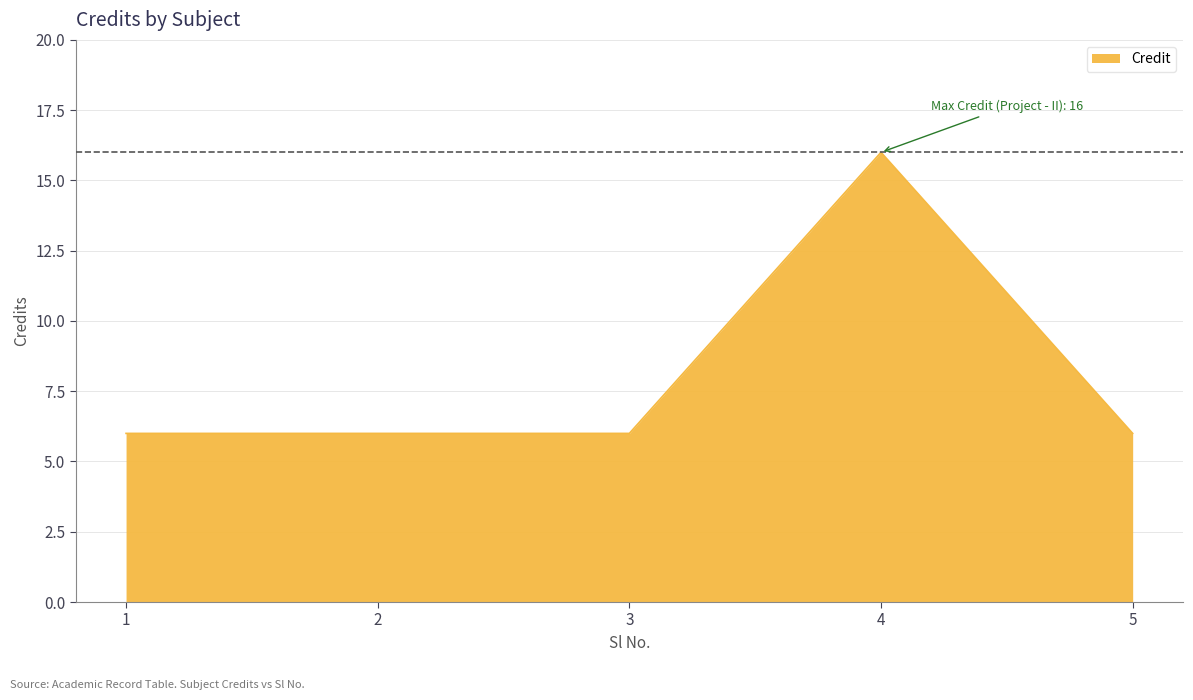

At which category does the chart reach its peak across all series?

4